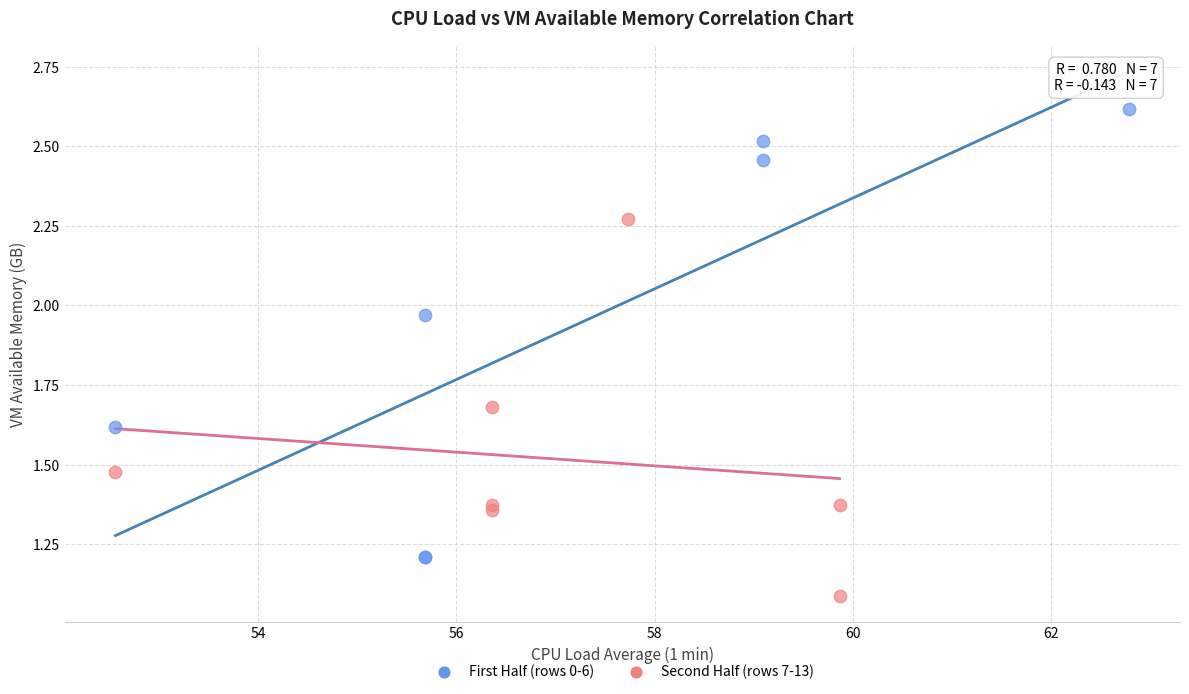

Which series has the widest spread of Y values?

First Half (rows 0-6)